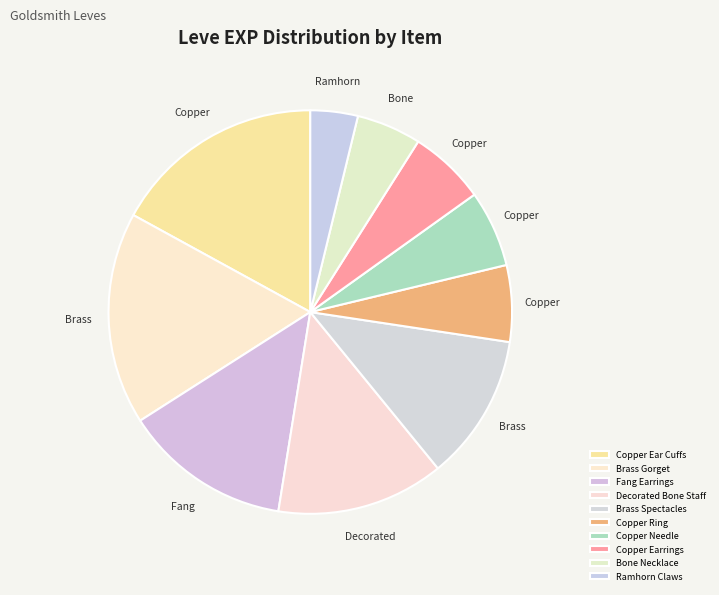

The Copper Ring slice represents 5% of the pie. True or false?

True